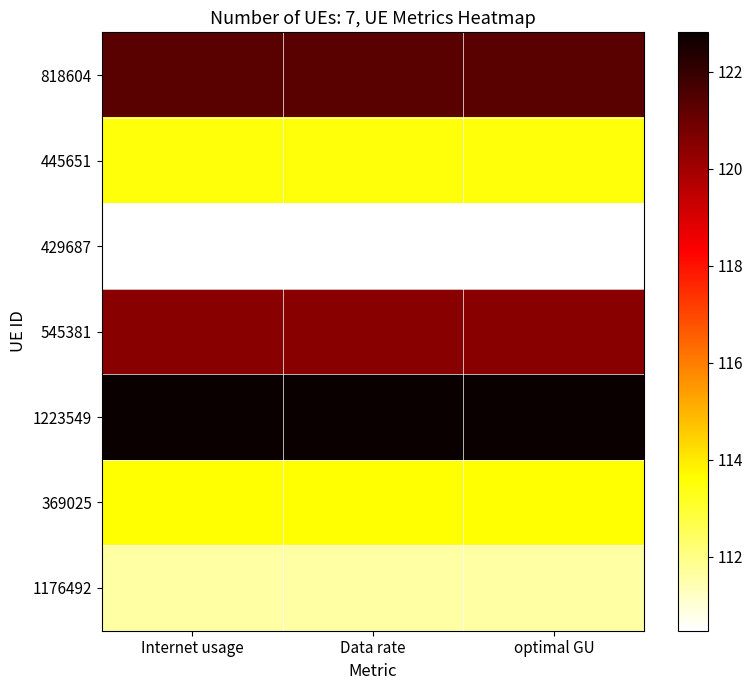

List the series in order of their peak value, lowest first.

429687, 1176492, 445651, 369025, 545381, 818604, 1223549